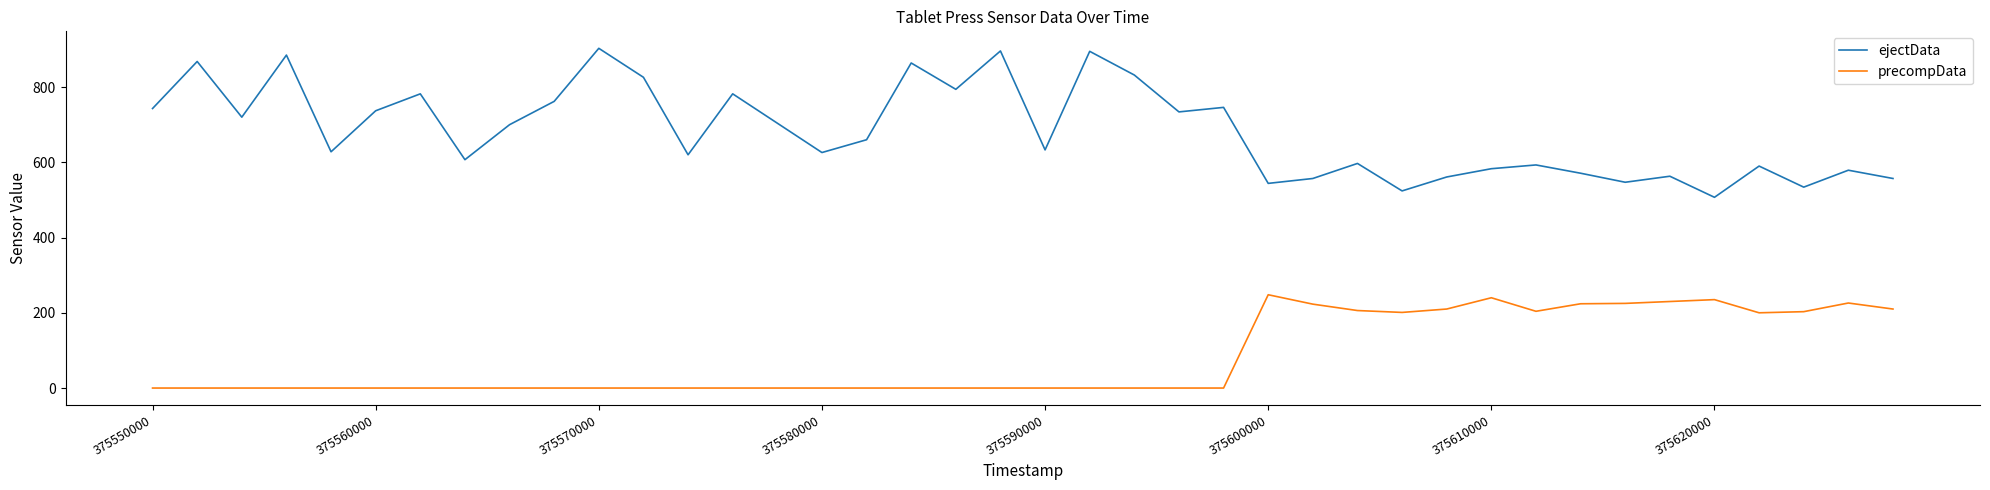

Is this an area chart (filled region under the line)?

No